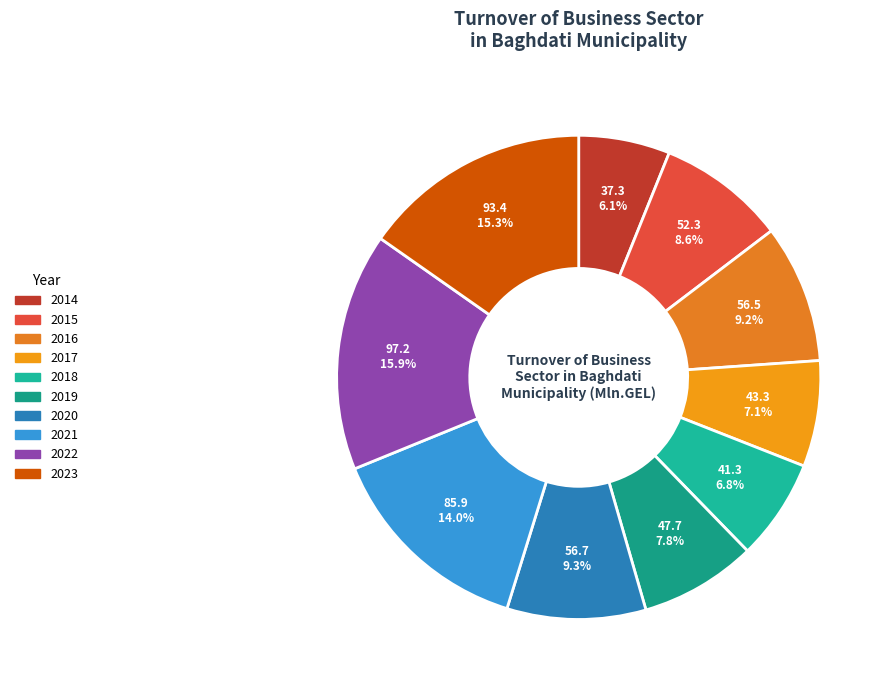

How many slices are in this pie chart?

10